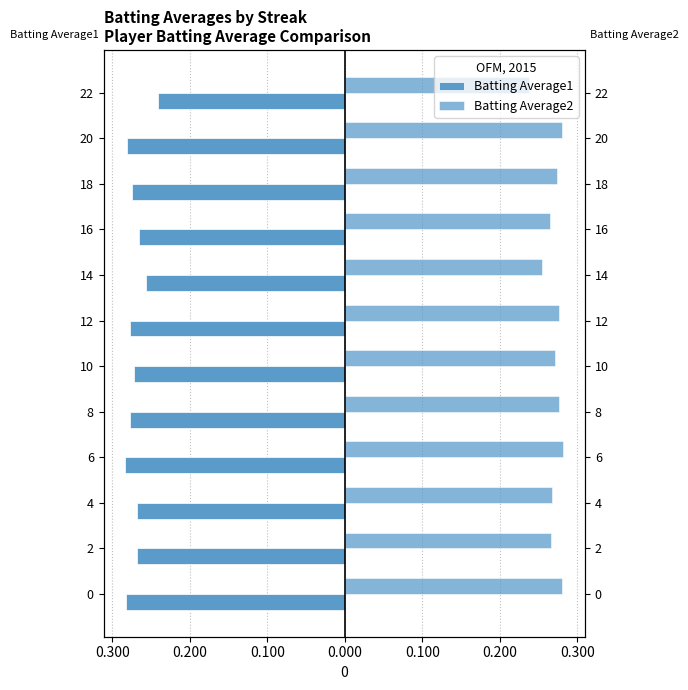

True or false: Batting Average1 has a value of -0.3 at 18.

True